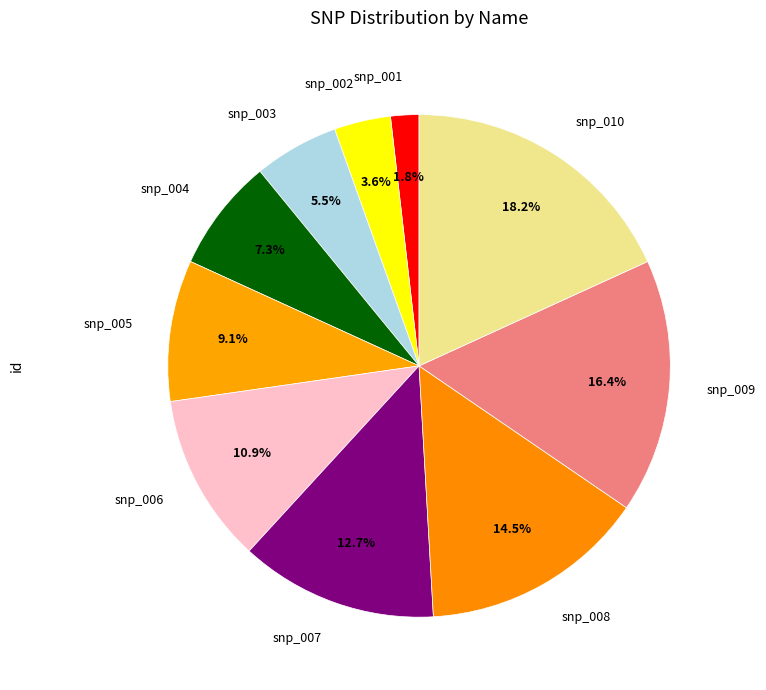

Rank the categories by value from lowest to highest.

snp_001, snp_002, snp_003, snp_004, snp_005, snp_006, snp_007, snp_008, snp_009, snp_010